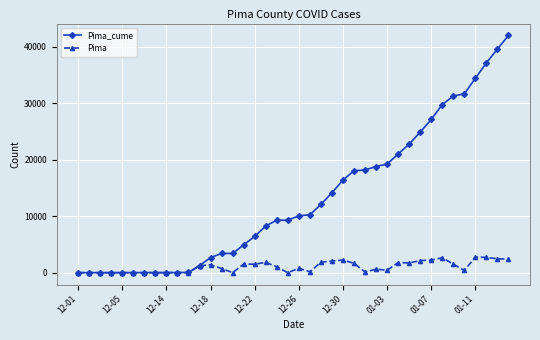

Which series has the largest range (max minus min)?

Pima_cume